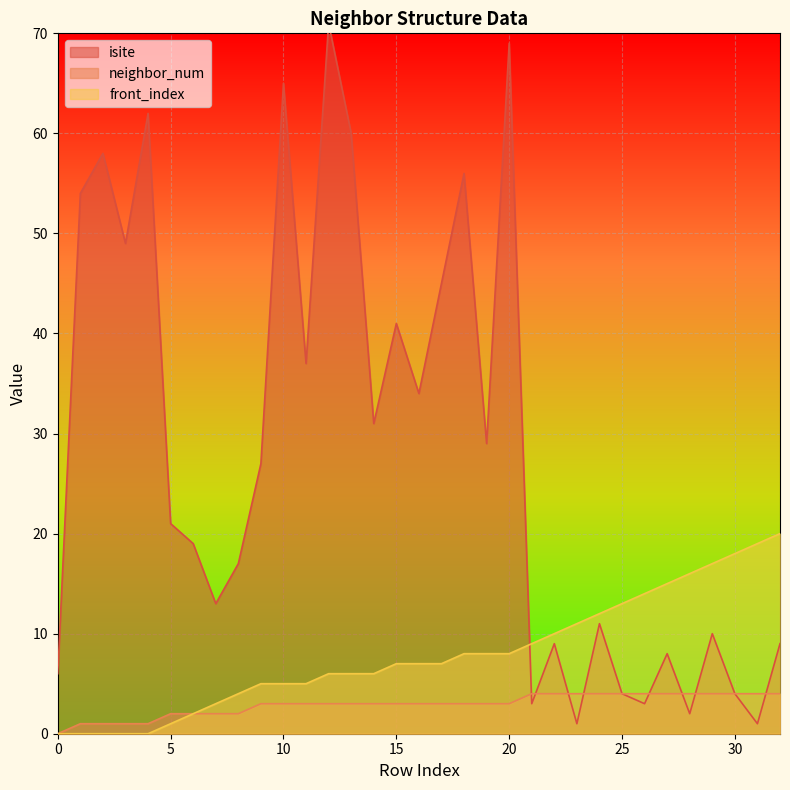

What is the difference between the maximum and minimum values in the front_index series?

20